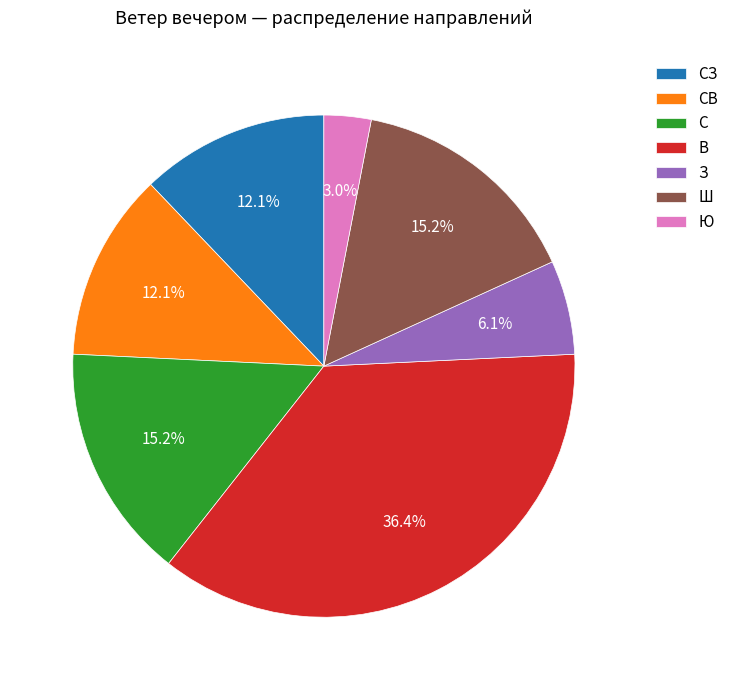

Does any single category account for the majority?

No